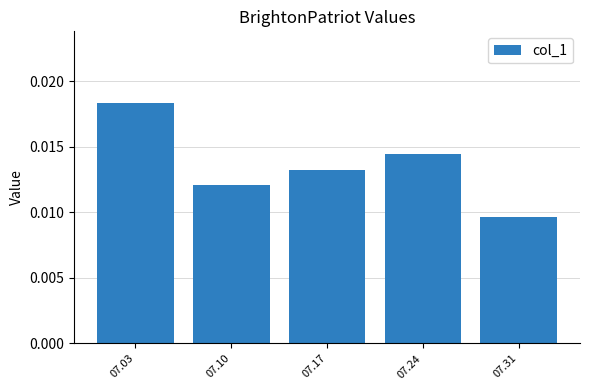

List the labels in order of value, smallest first.

07.31, 07.10, 07.17, 07.24, 07.03